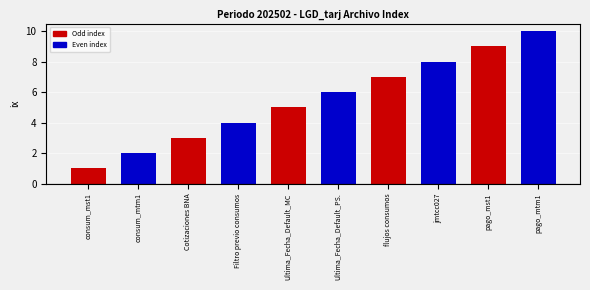

Approximately how many times larger is the value at consum_mst1 compared to Filtro previo consumos?

0.2